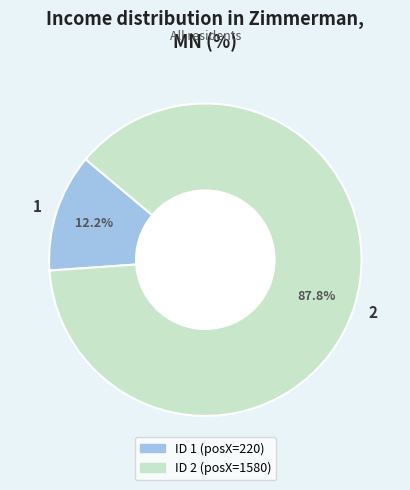

Does 1 represent more than half of the total?

No